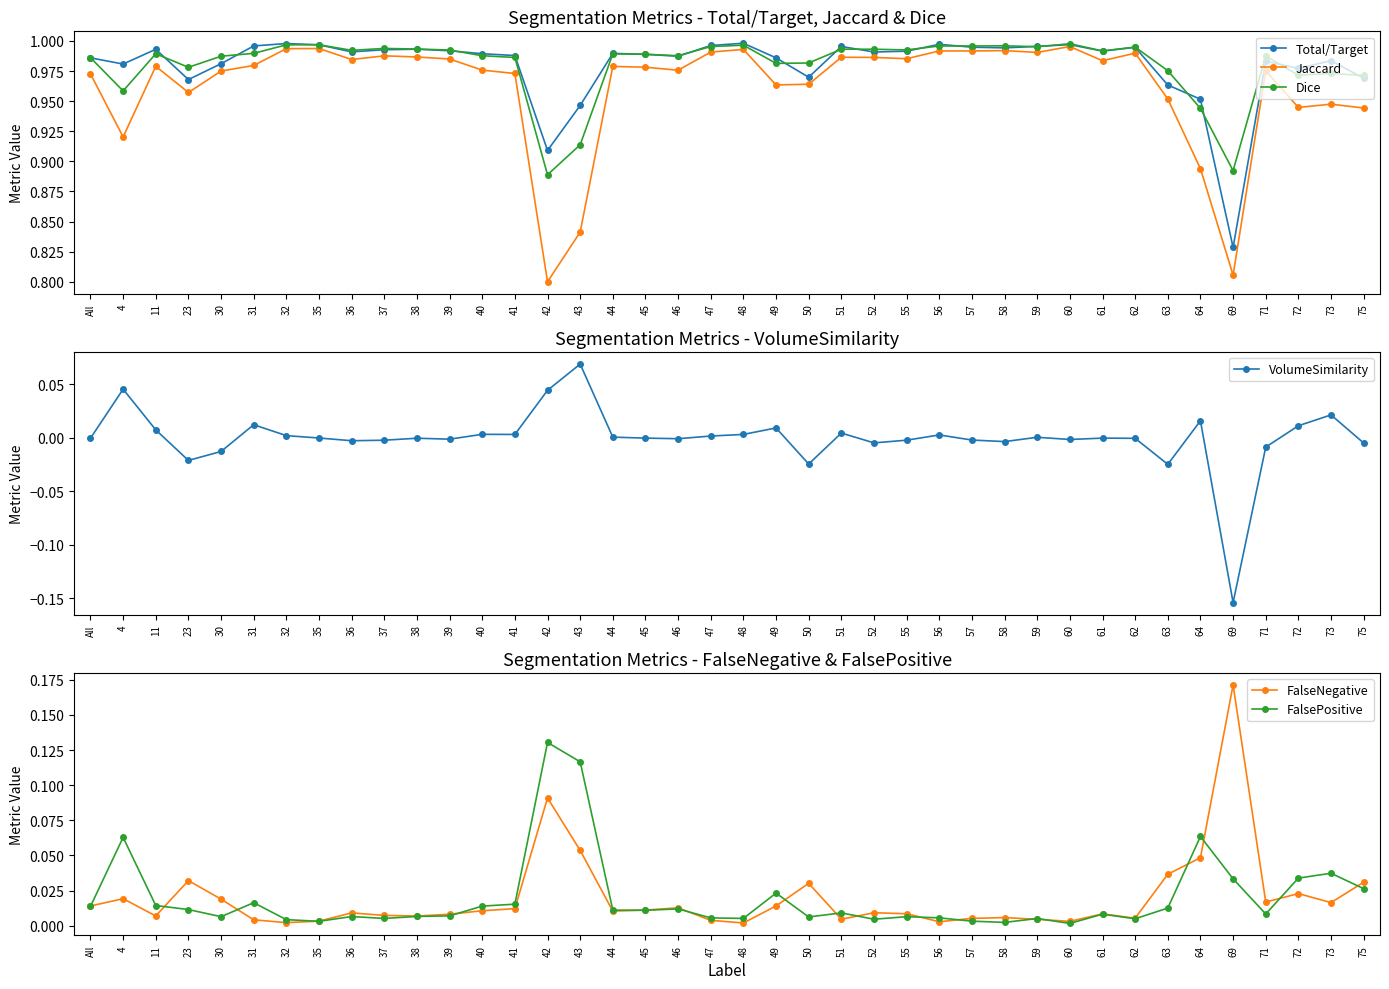

True or false: FalsePositive and VolumeSimilarity cross at least once.

False